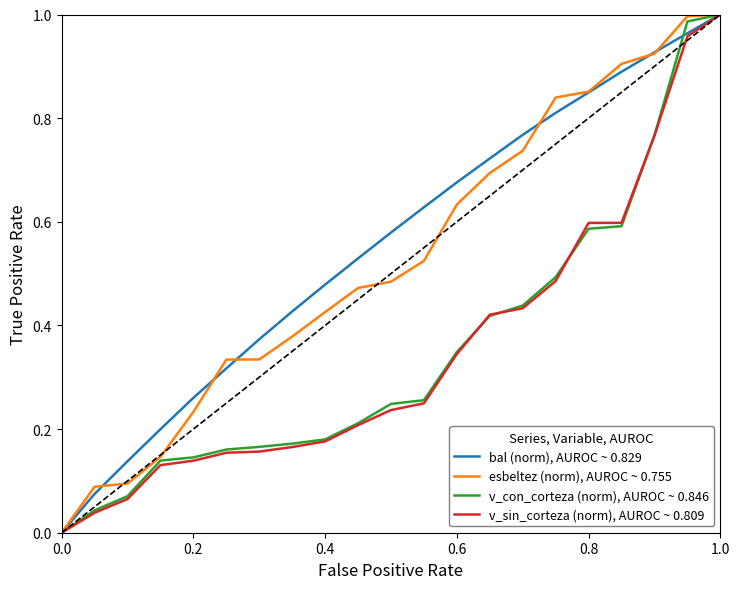

Does the chart have visible grid lines?

No